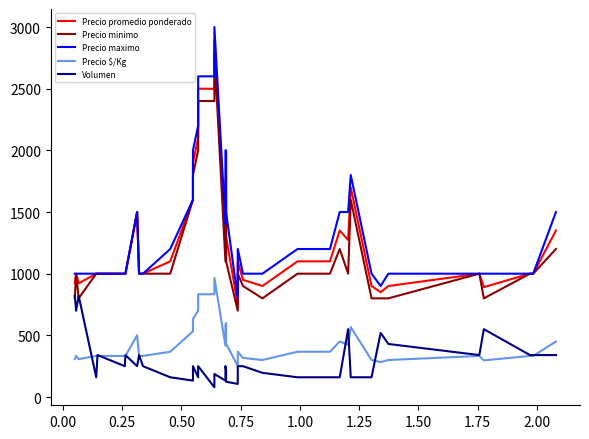

How many lines are shown in the chart?

5